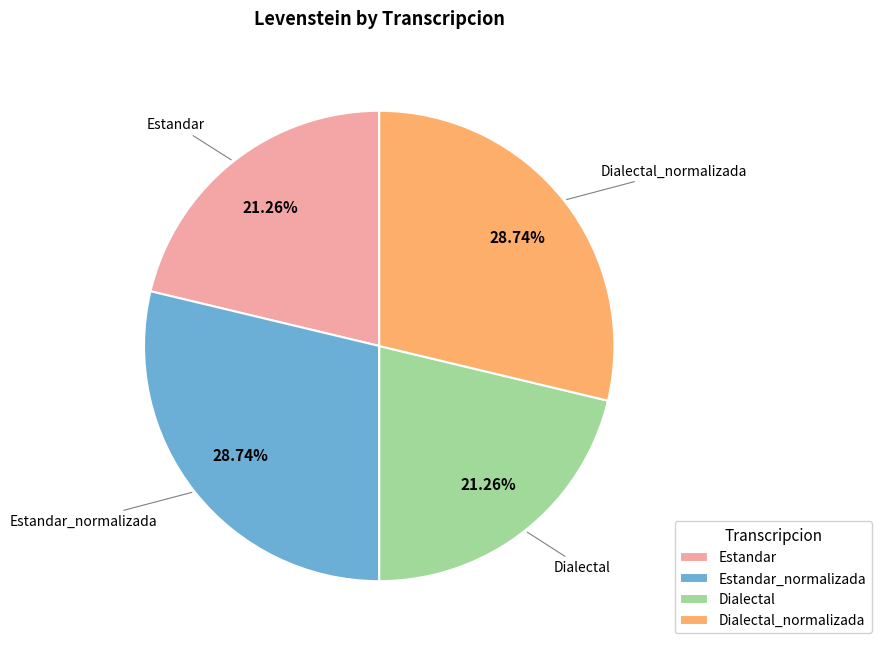

Does Dialectal represent more than half of the total?

No